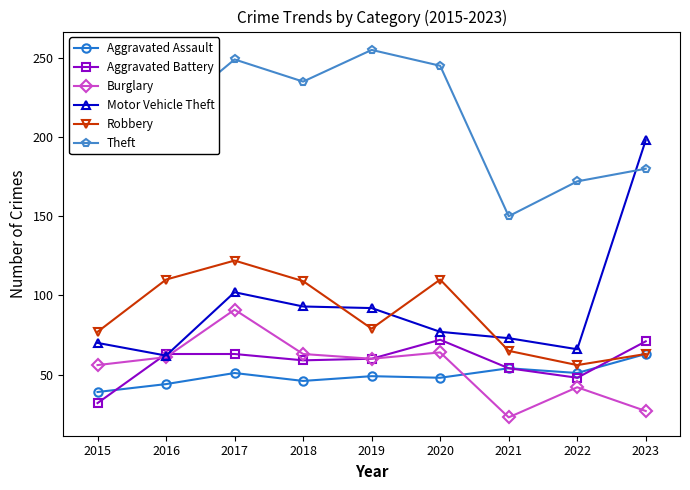

What is the total value across all series at 2016?

553